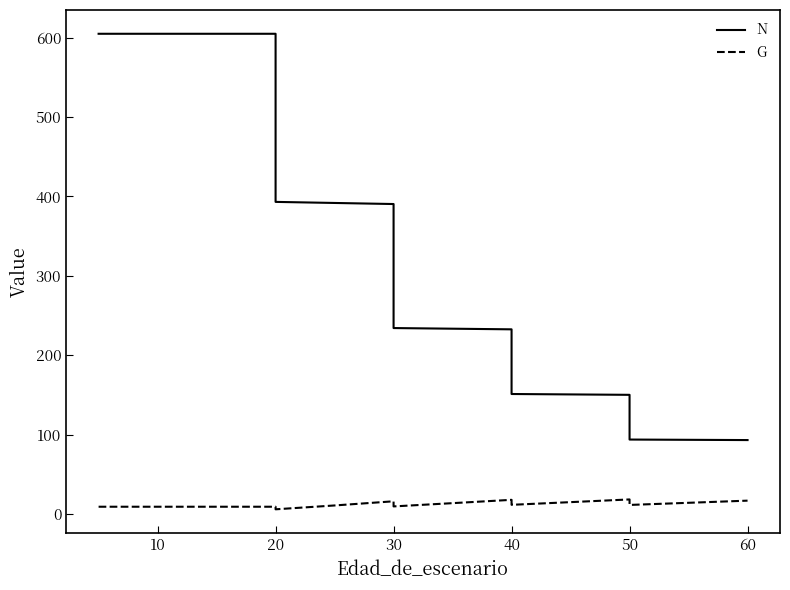

How many data points does each series have?

17